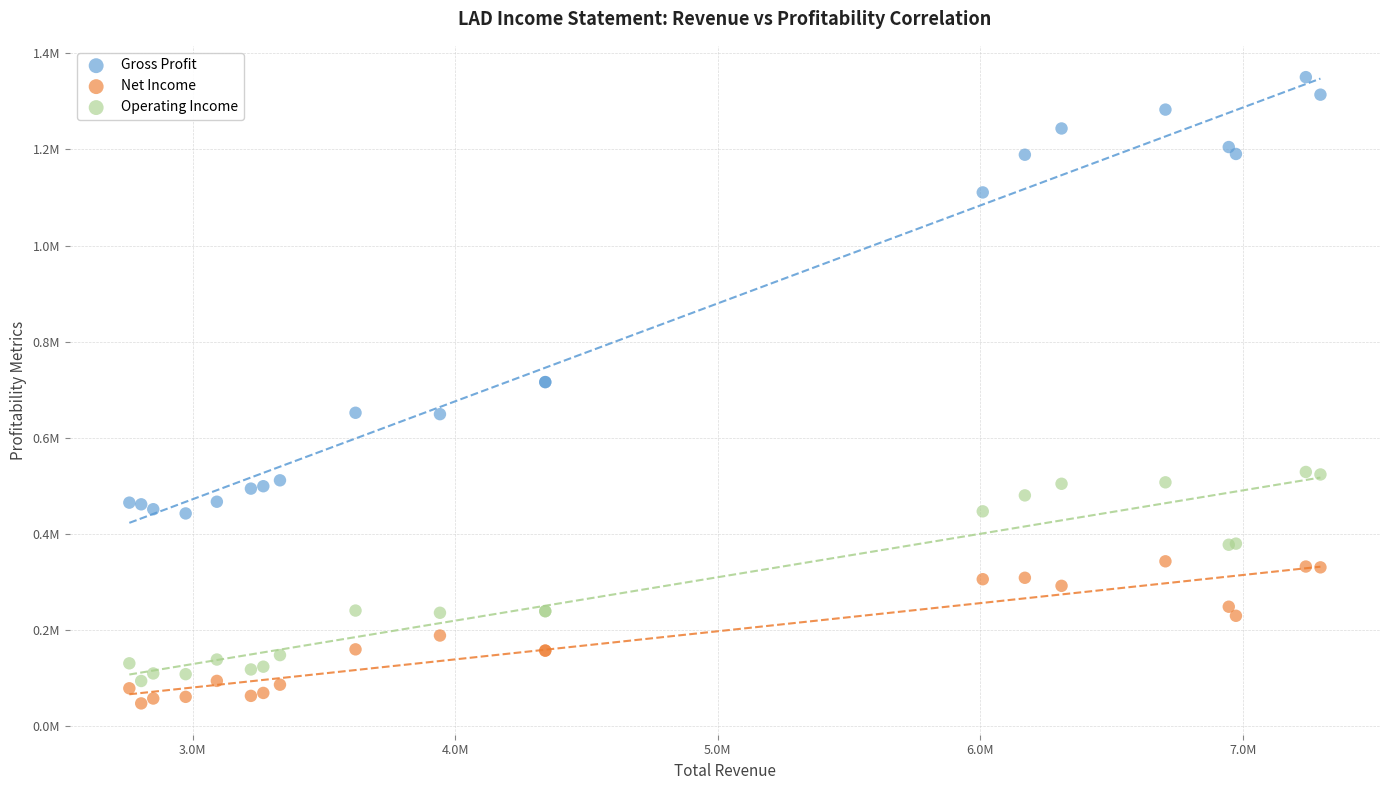

Which series reaches the maximum Y coordinate?

Gross Profit